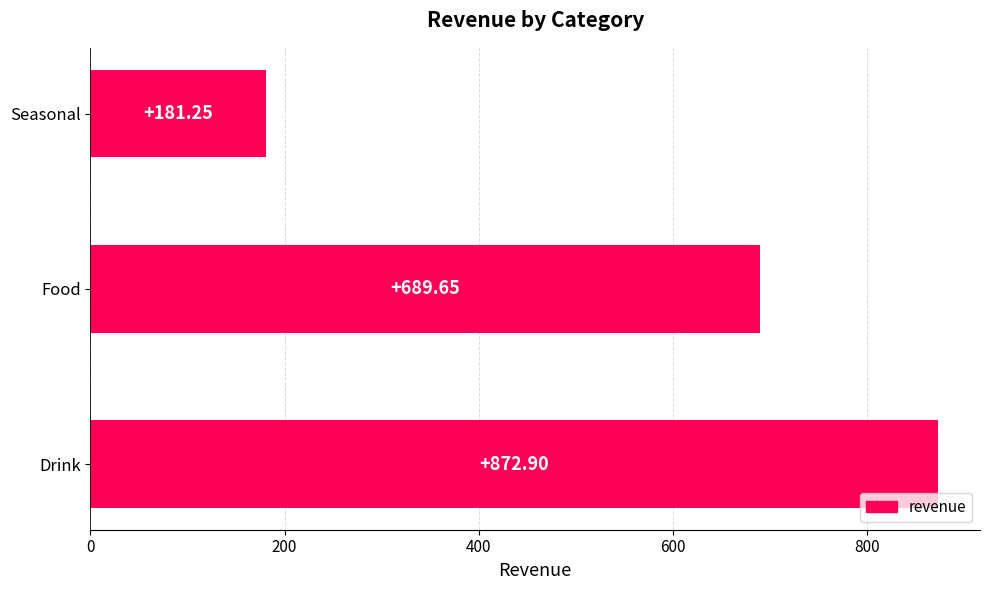

List the labels in order of value, largest first.

Drink, Food, Seasonal